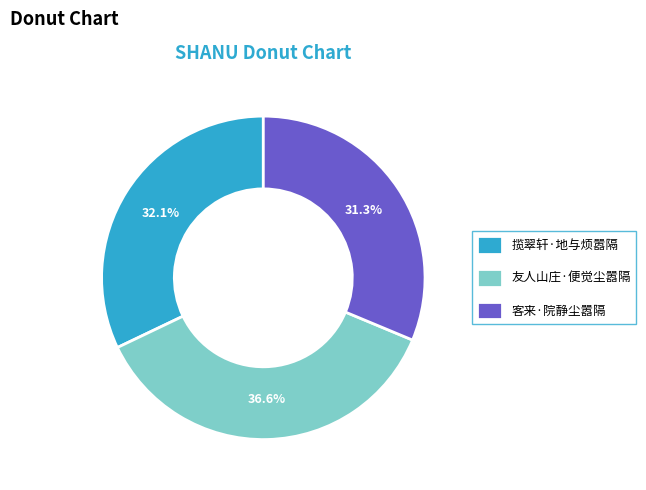

To the nearest percent, what percentage of the pie is 客来·院静尘嚣隔?

31%